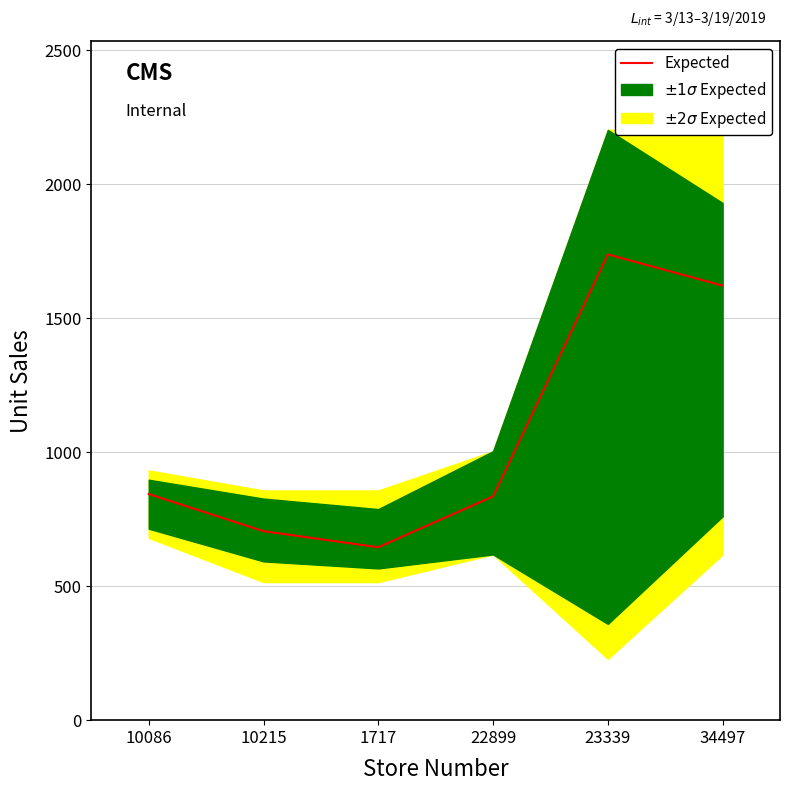

What is the sum of the values at 1717 and 23339?

2382.2